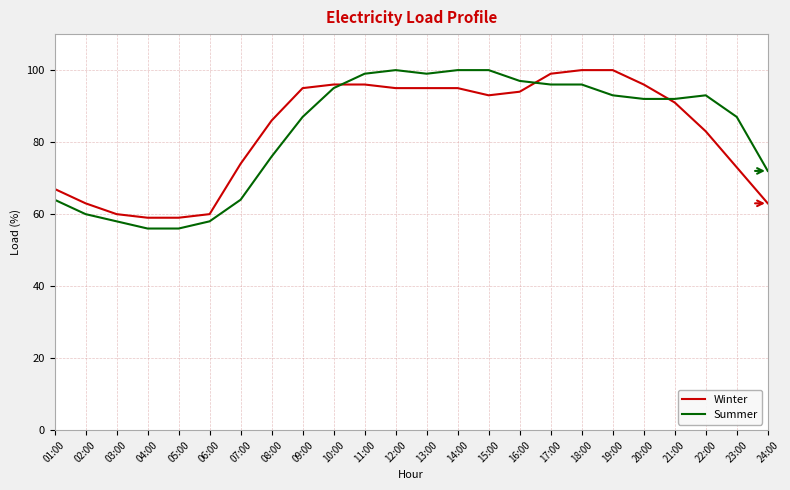

How many lines are shown in the chart?

2